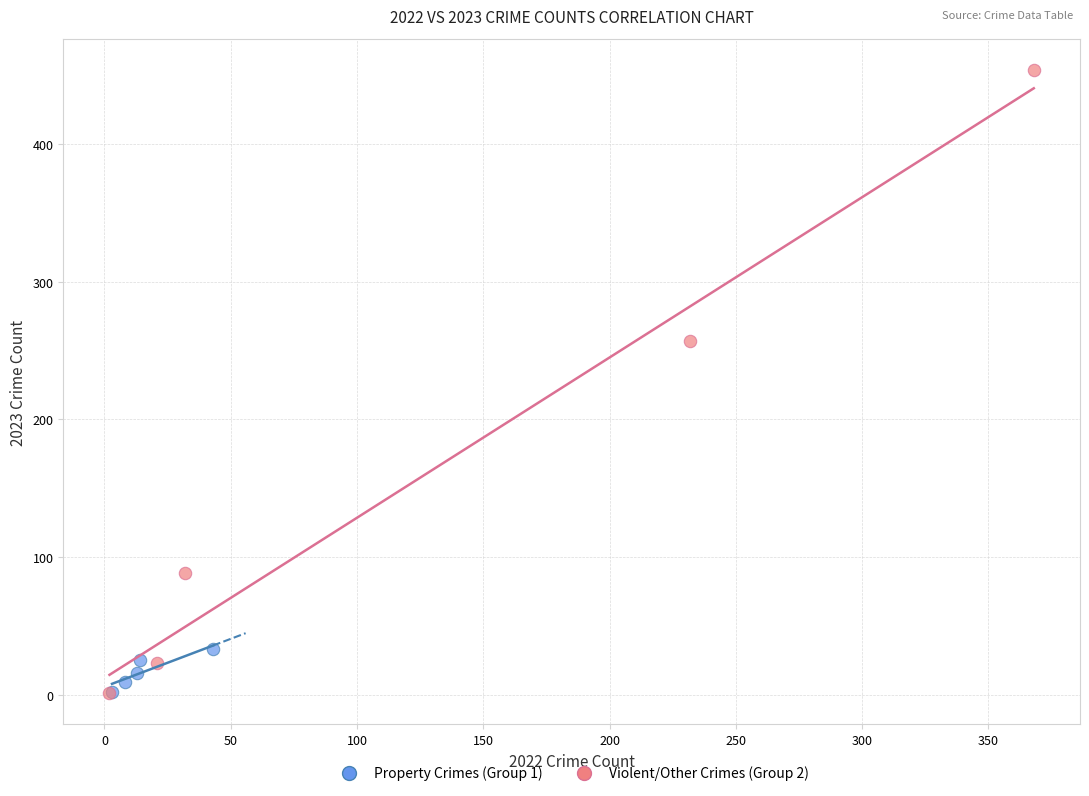

Which series has the largest Y range (max minus min)?

Violent/Other Crimes (Group 2)